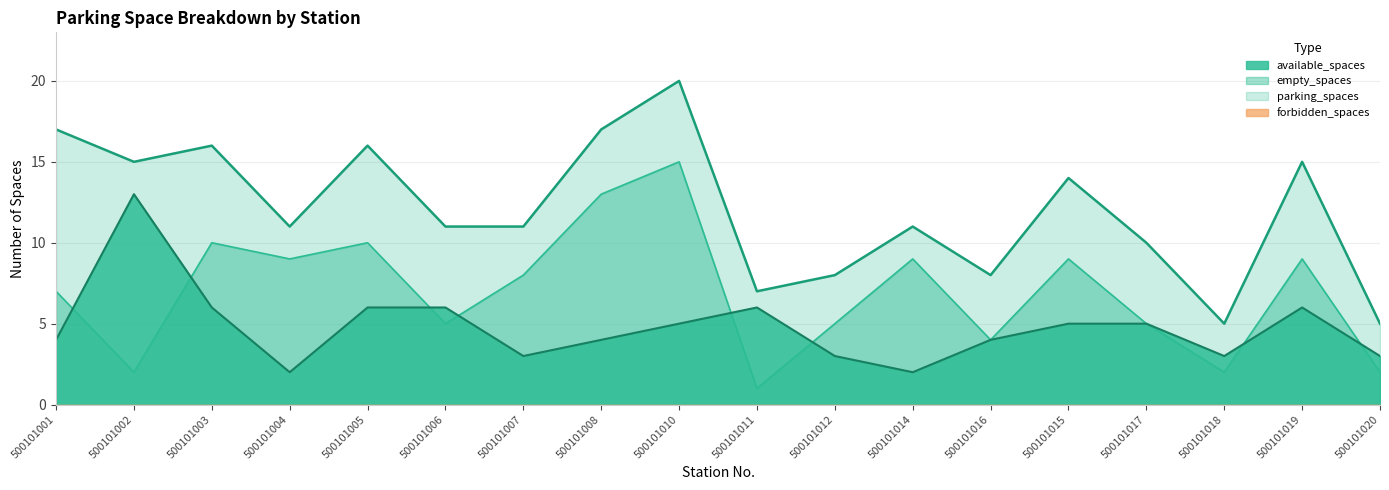

How many interior local valleys does the empty_spaces series have?

6